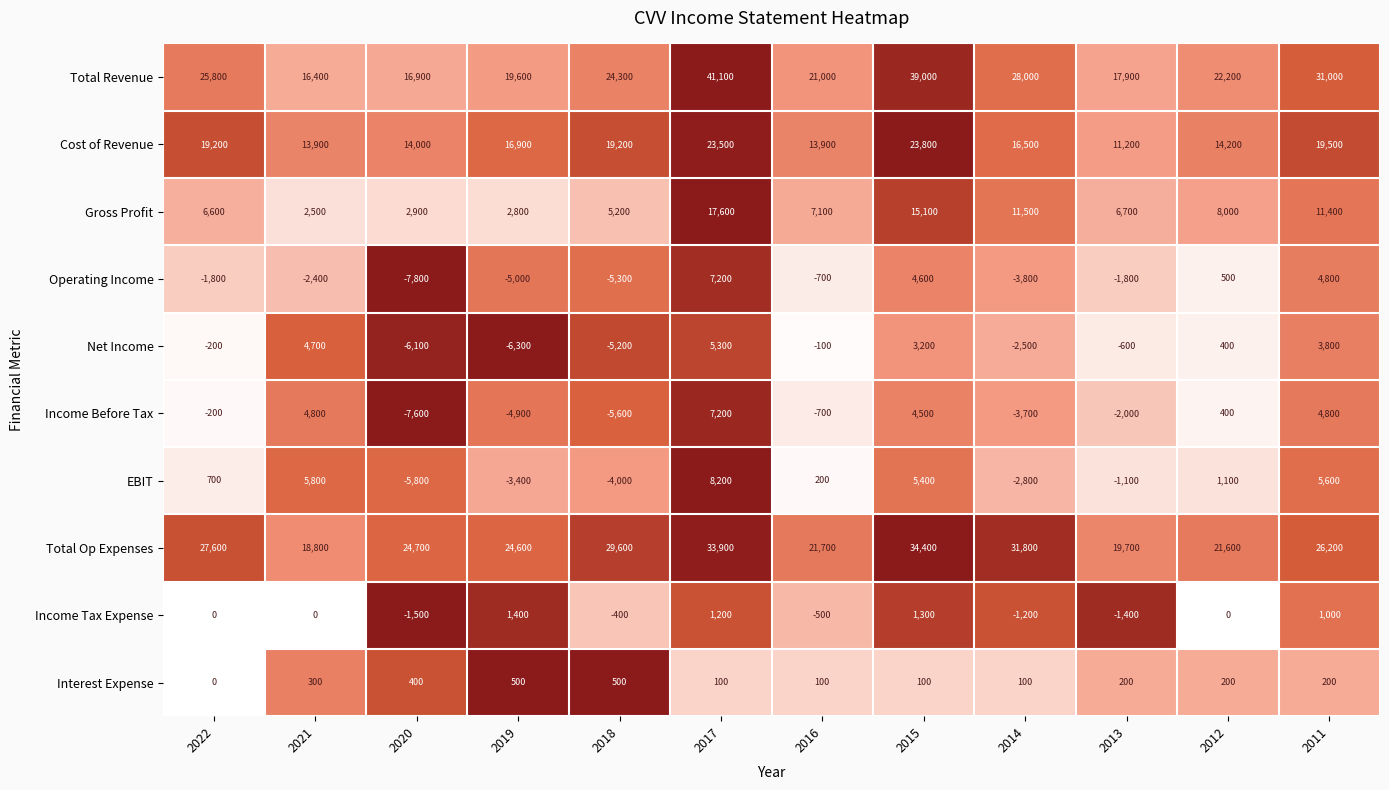

List the labels in order of Gross Profit value, smallest first.

2021, 2019, 2020, 2018, 2022, 2013, 2016, 2012, 2011, 2014, 2015, 2017